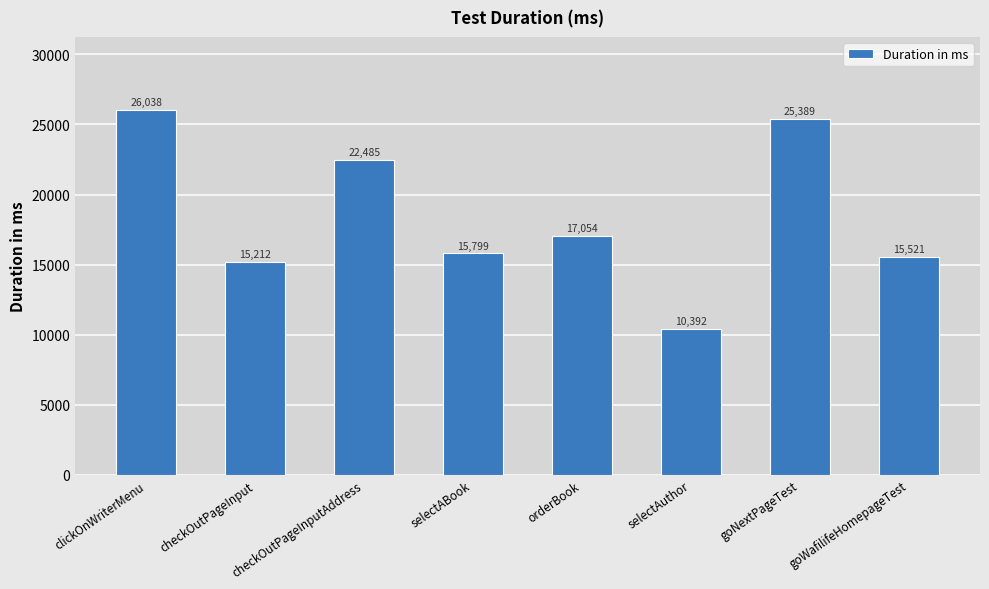

How many values are below 17054?

4